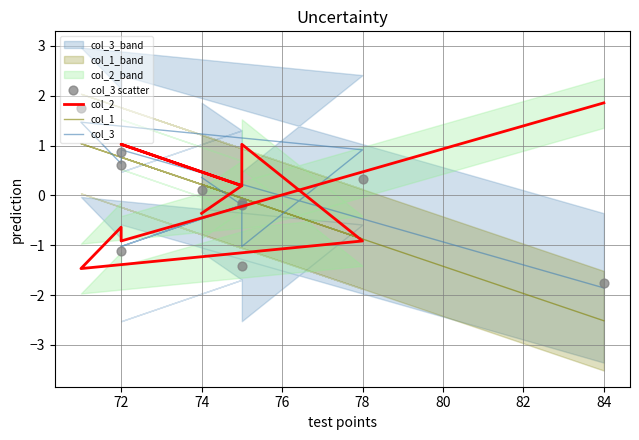

Which series contains the lowest Y value?

col_1